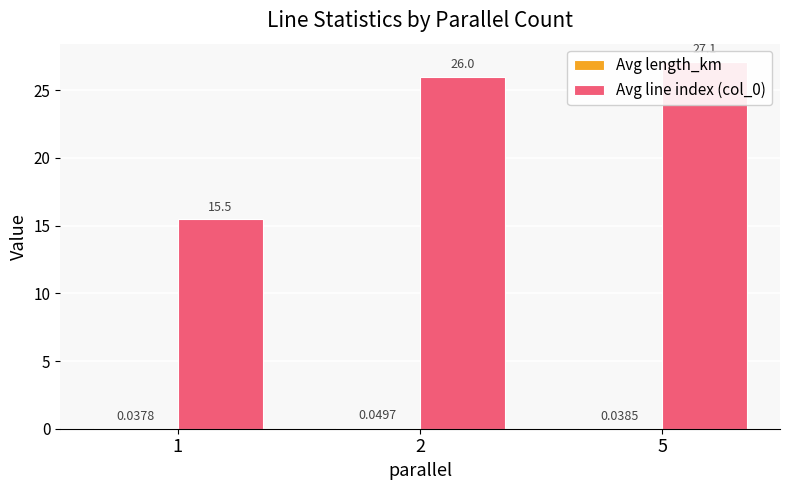

What are all the series names shown in the legend?

Avg length_km, Avg line index (col_0)